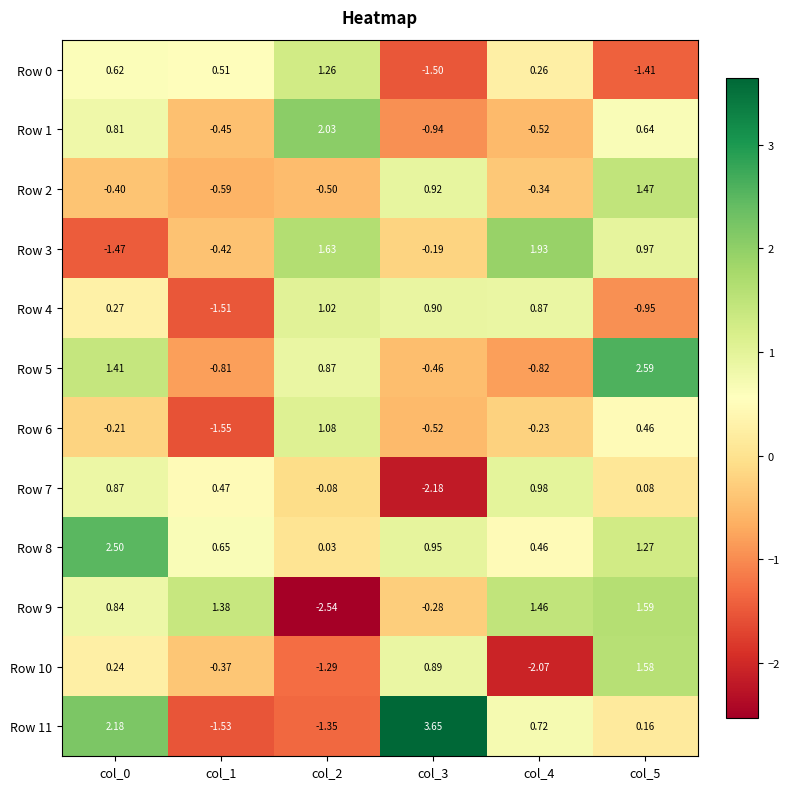

Between col_1 and col_4, which series saw the biggest shift?

Row 4